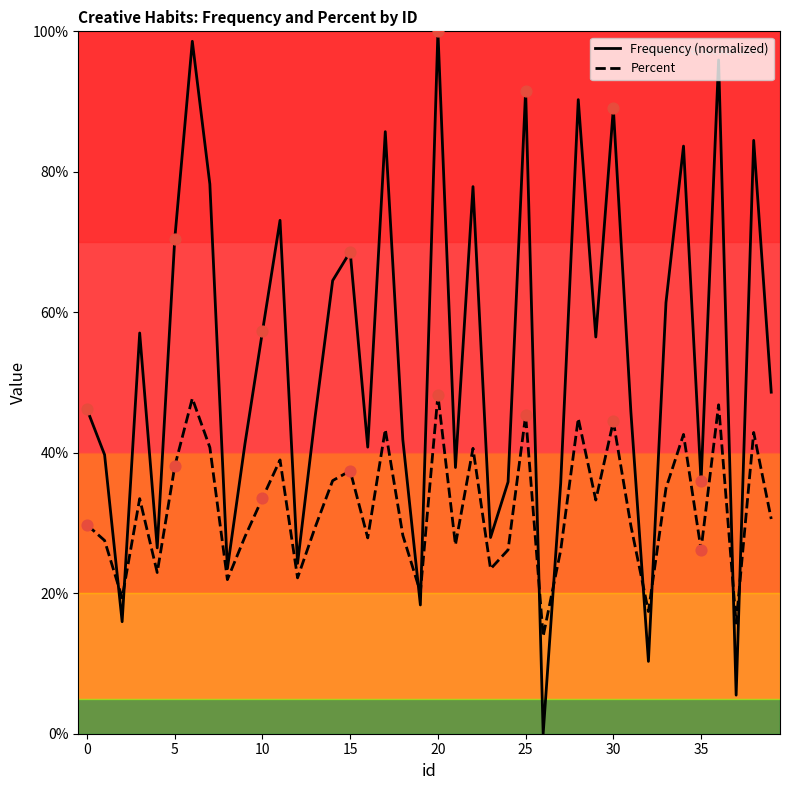

Which series has the widest spread of values?

Frequency (normalized)